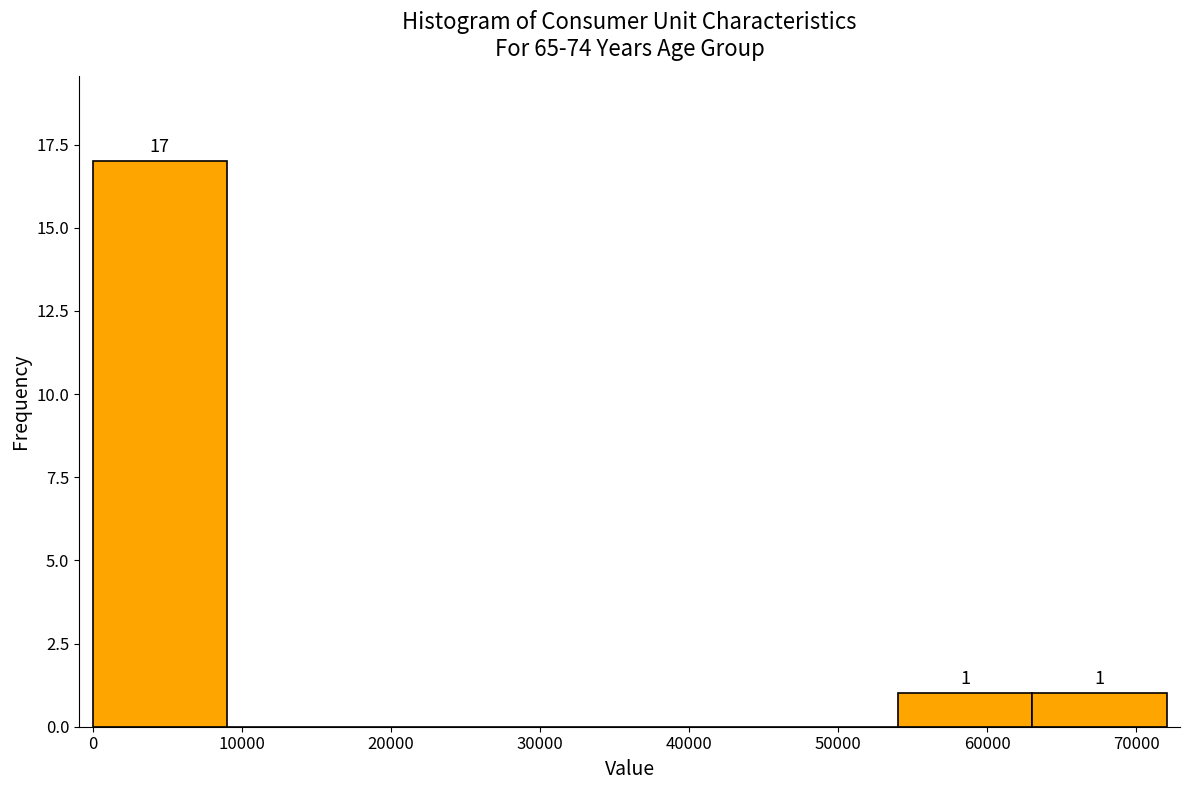

Which range on the x-axis has the tallest bar?

0 to 9000